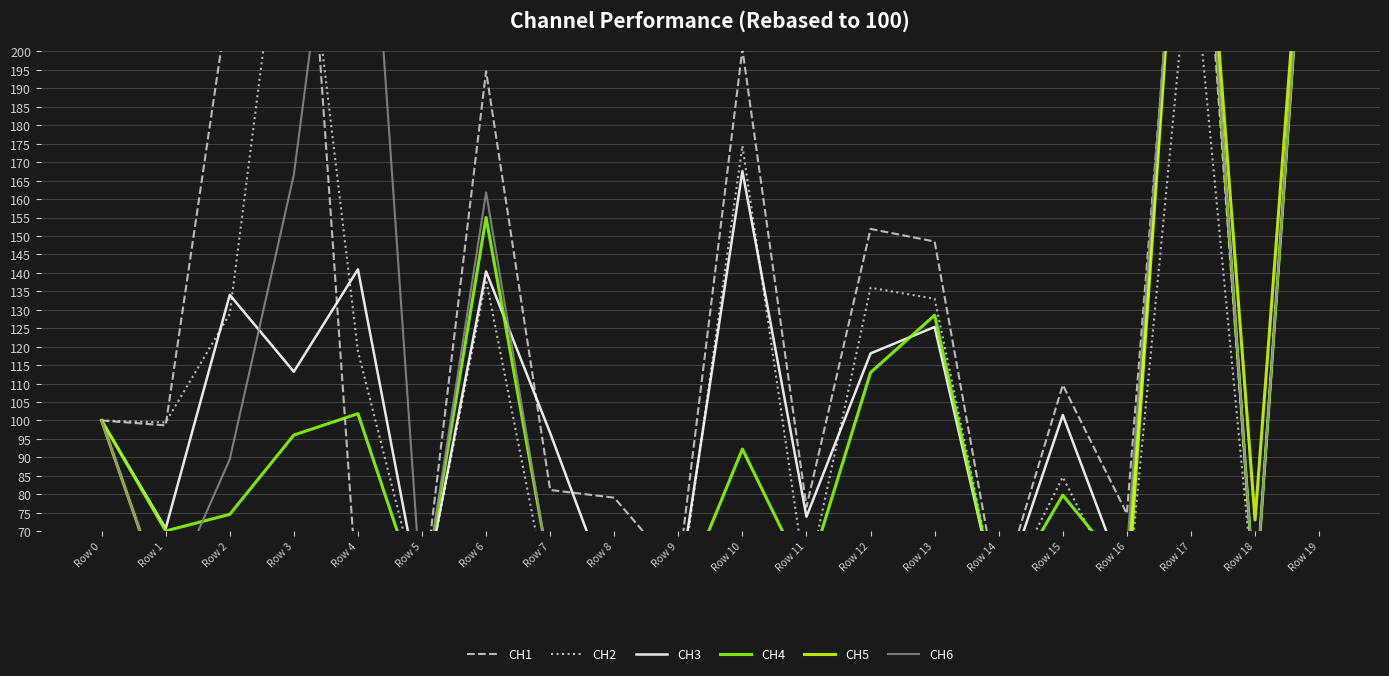

True or false: CH5 has a value of 50.0 at Row 8.

True